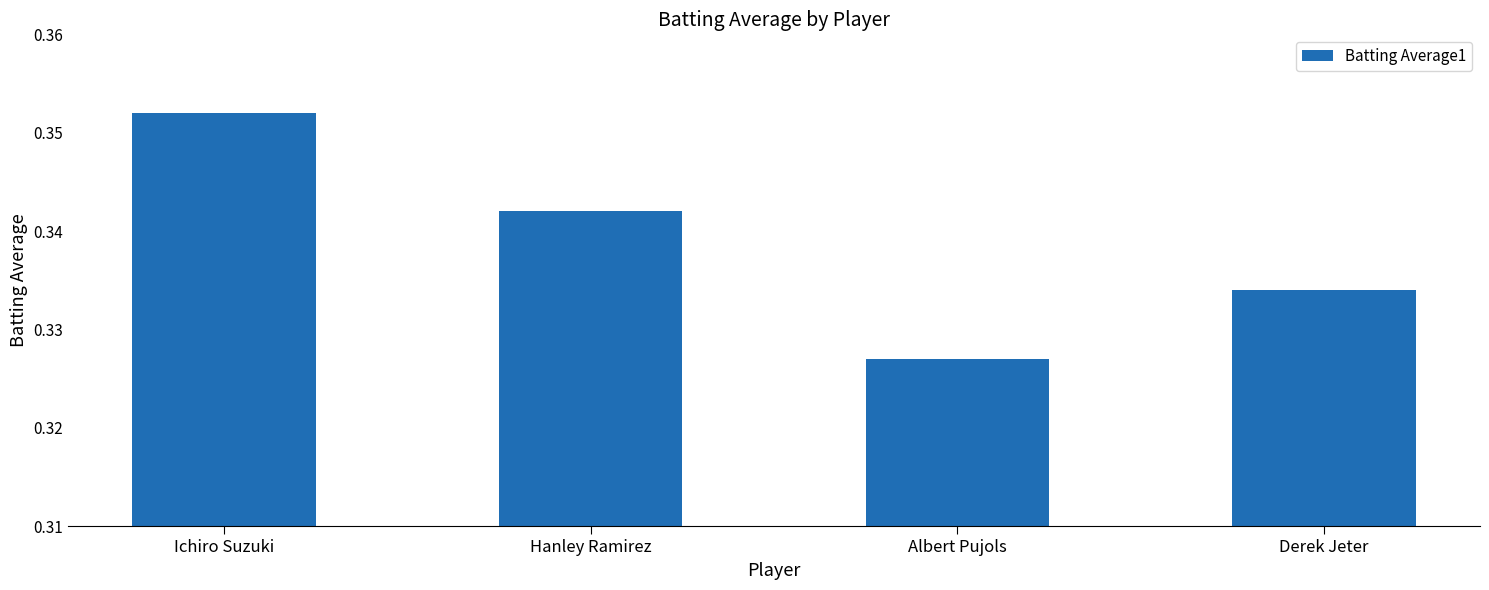

What is the sum of the values at Derek Jeter and Albert Pujols?

0.7